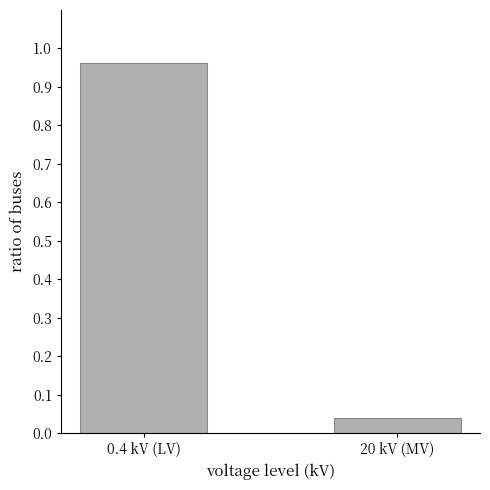

What is the average value?

0.5